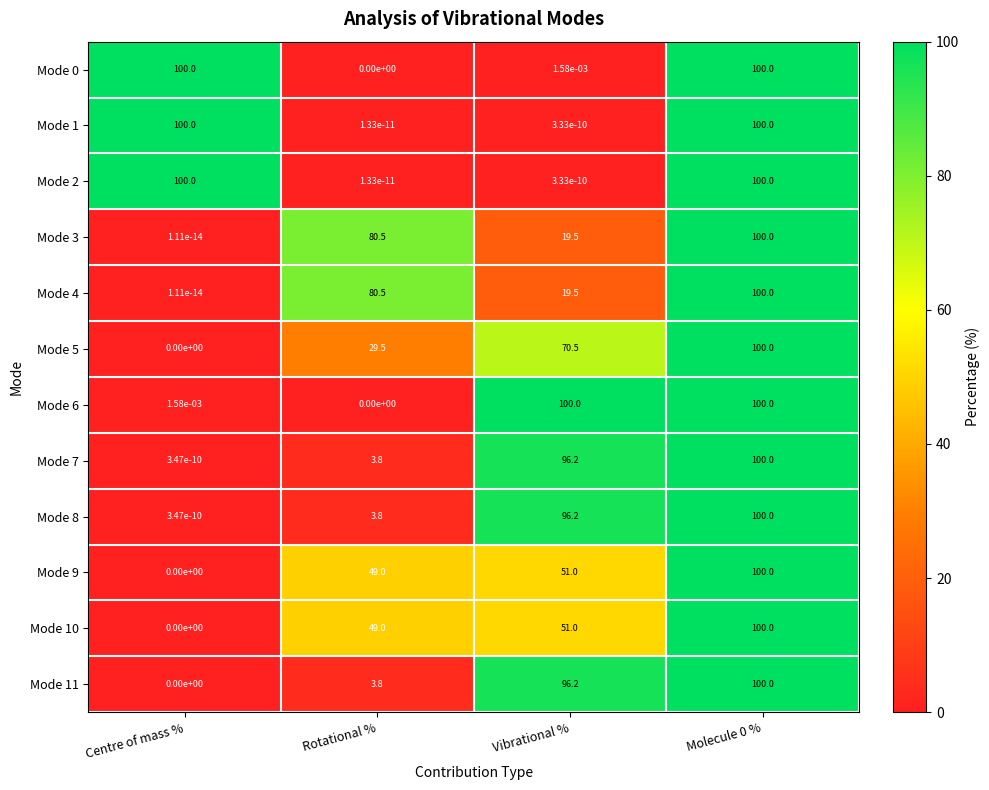

Where does the Mode 11 series first go above 96?

Vibrational %